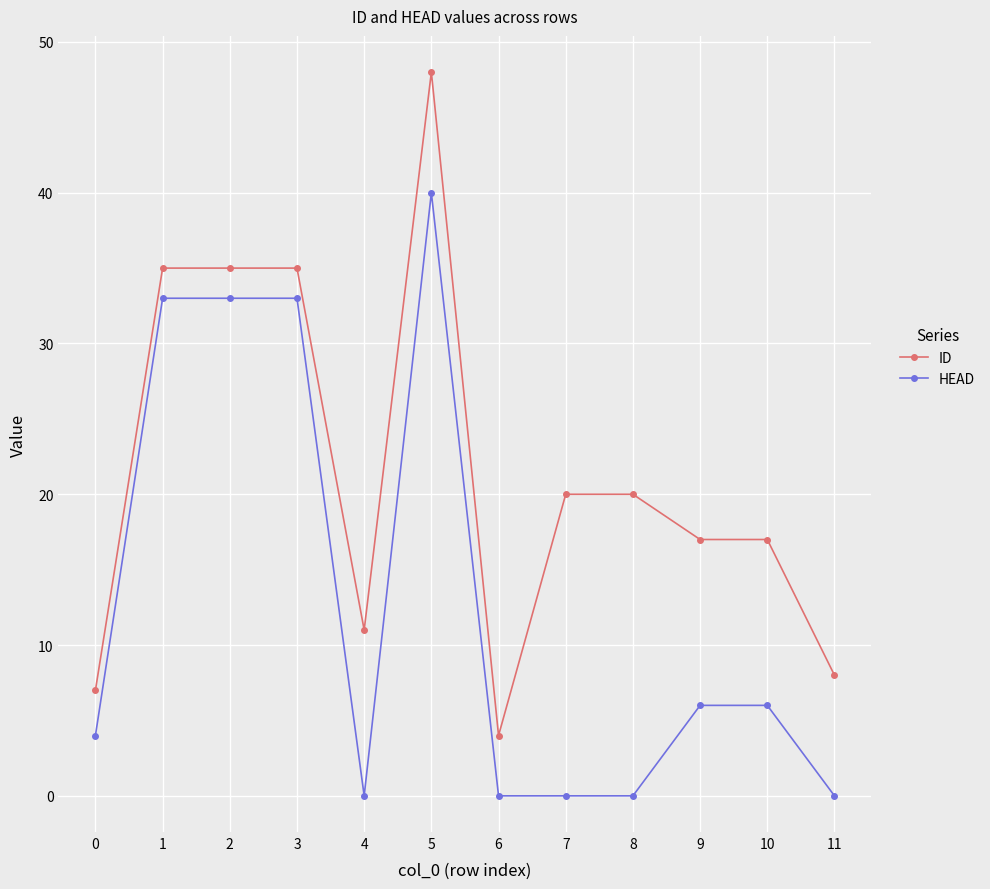

Which series has the widest spread of values?

ID